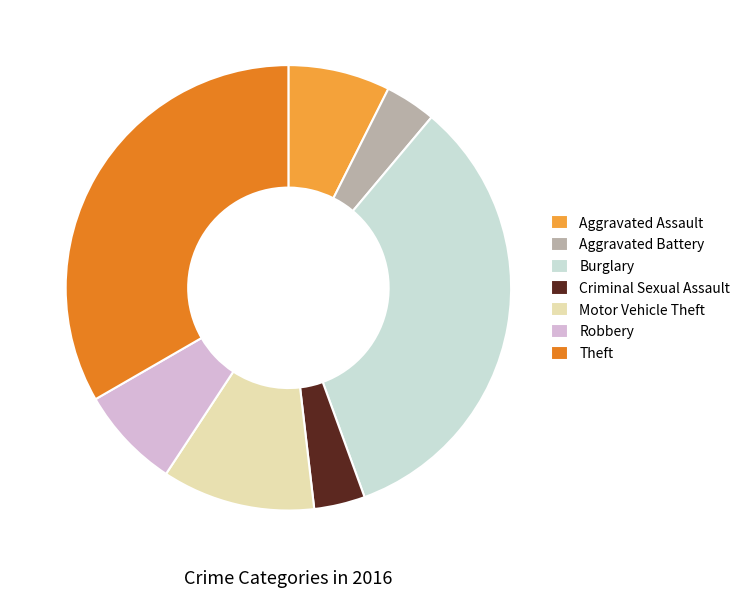

The Aggravated Assault slice represents 7% of the pie. True or false?

True